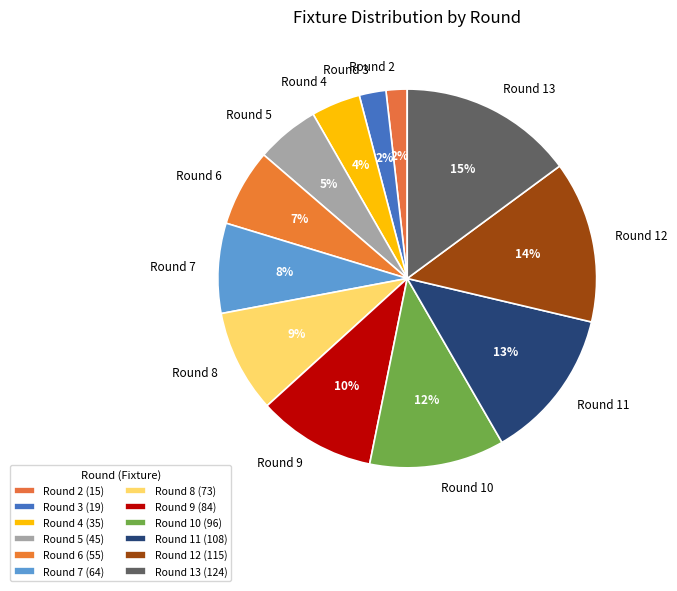

Between Round 6 and Round 7, which is larger?

Round 7